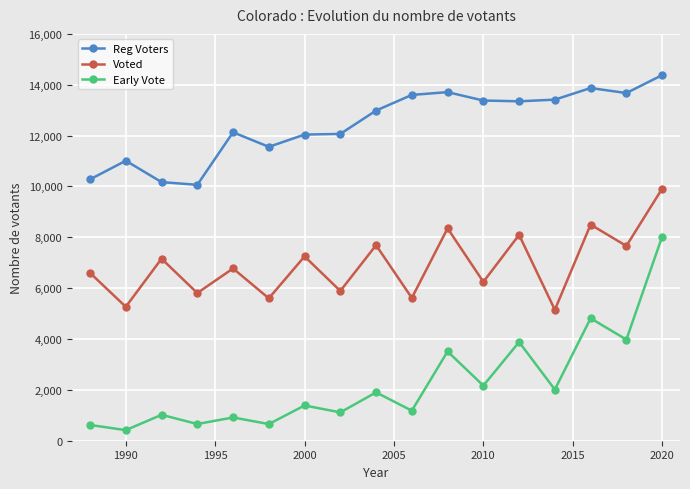

Which series has the largest range (max minus min)?

Early Vote